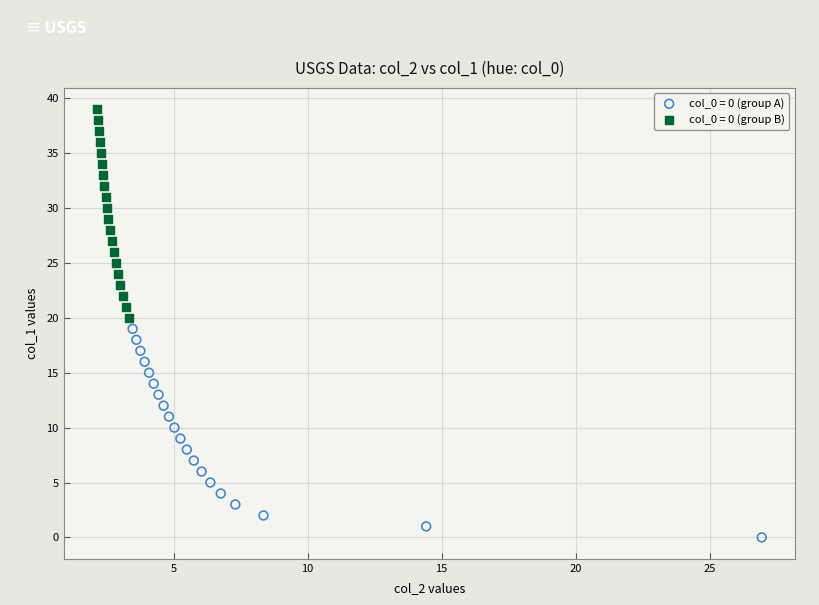

Which series reaches the maximum Y coordinate?

col_0 = 0 (group B)